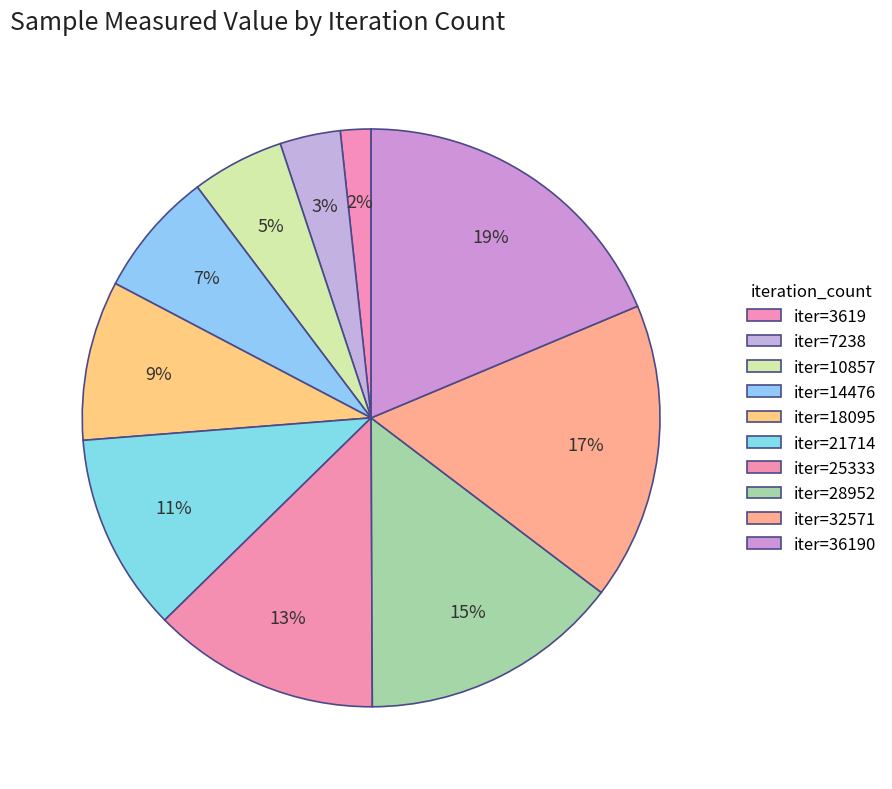

Count the number of slices in the pie.

10